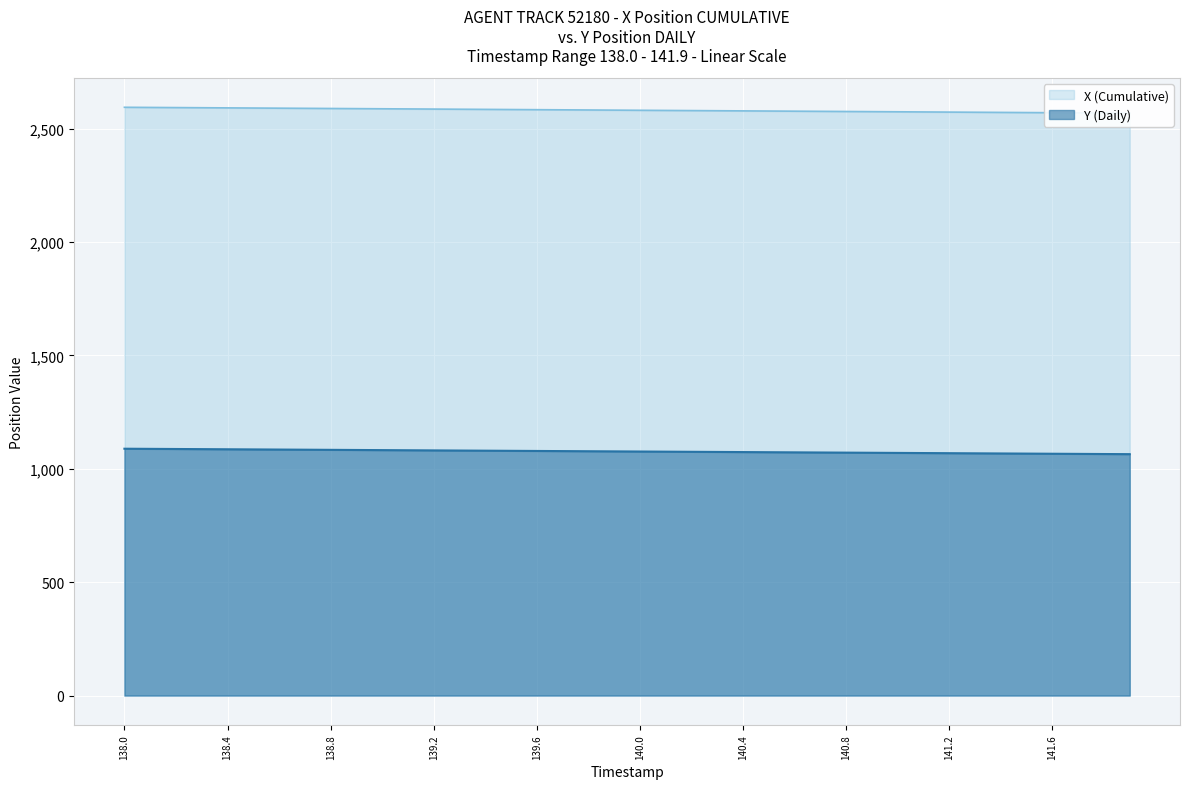

How many data points in Y (Daily) are above 1076?

21